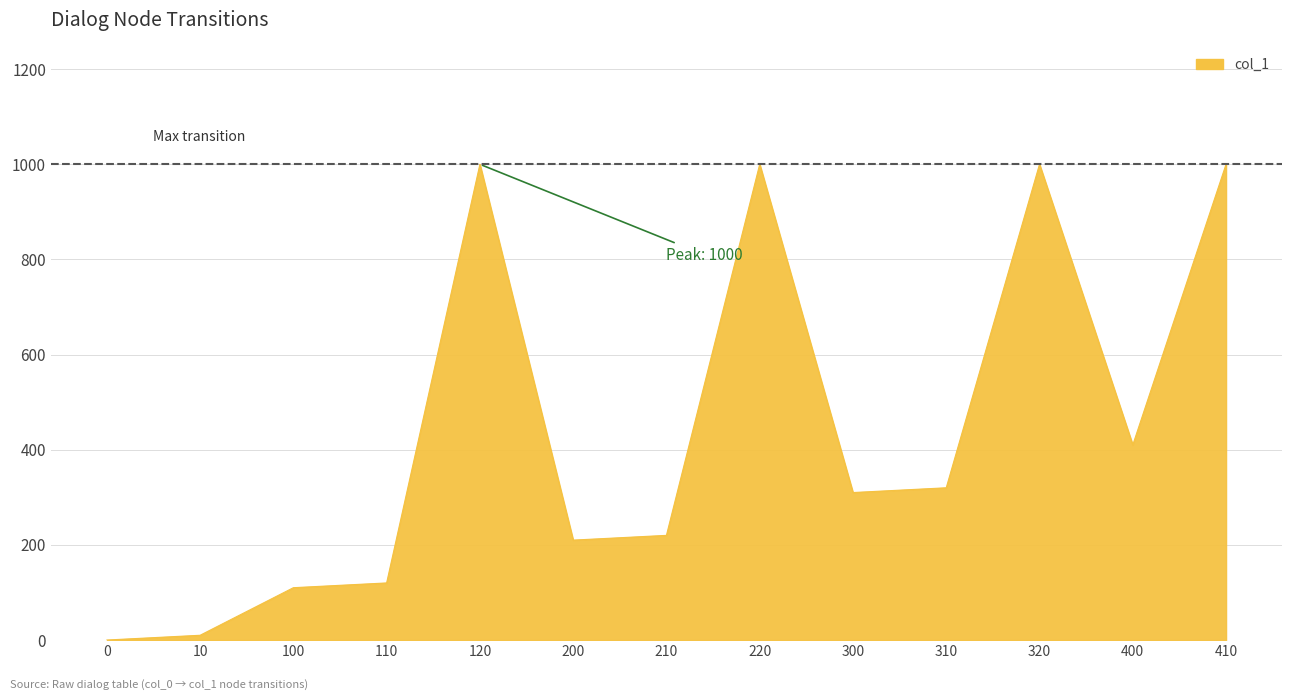

What is the difference between the values at 310 and 400?

90